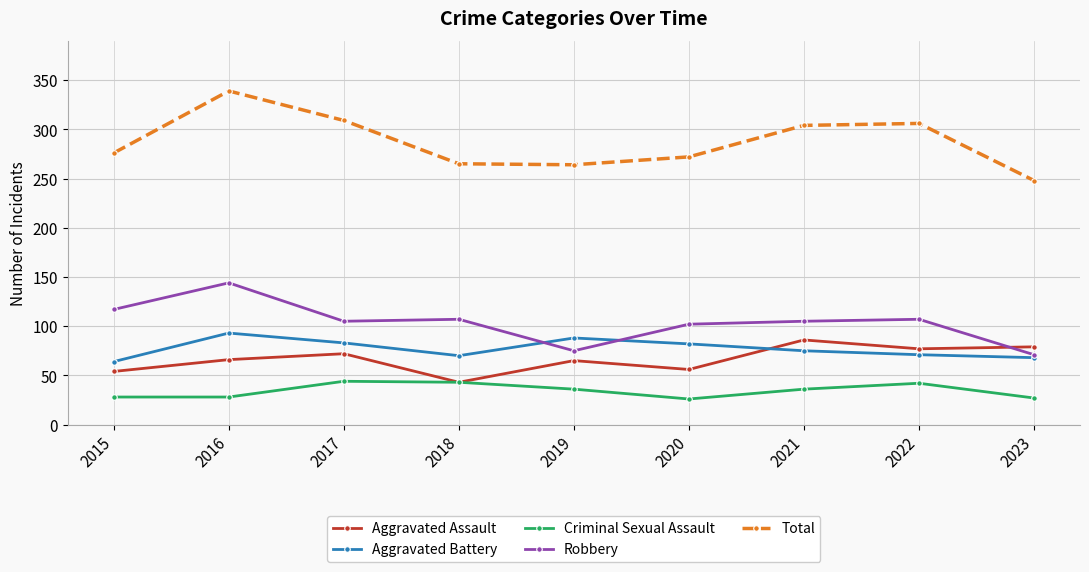

What is the approximate value of Criminal Sexual Assault at 2015?

28